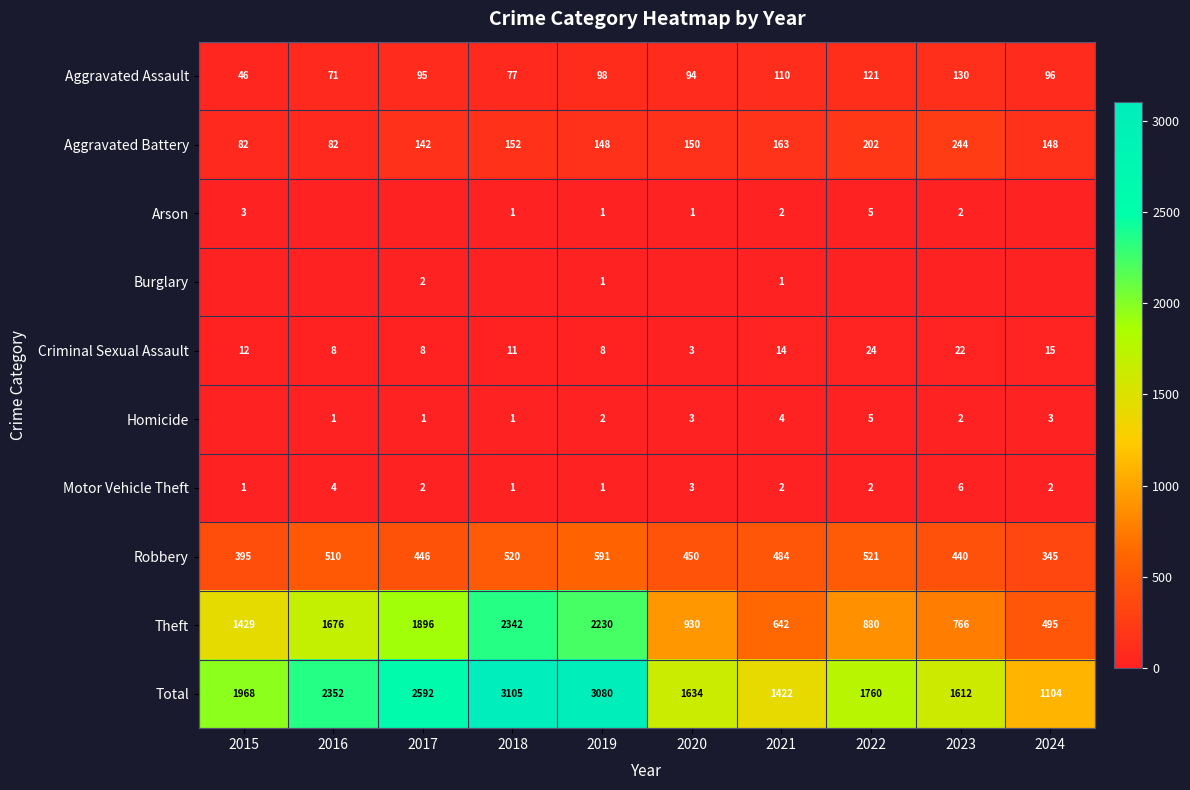

What is the spread (max minus min) of values at 2022?

1760